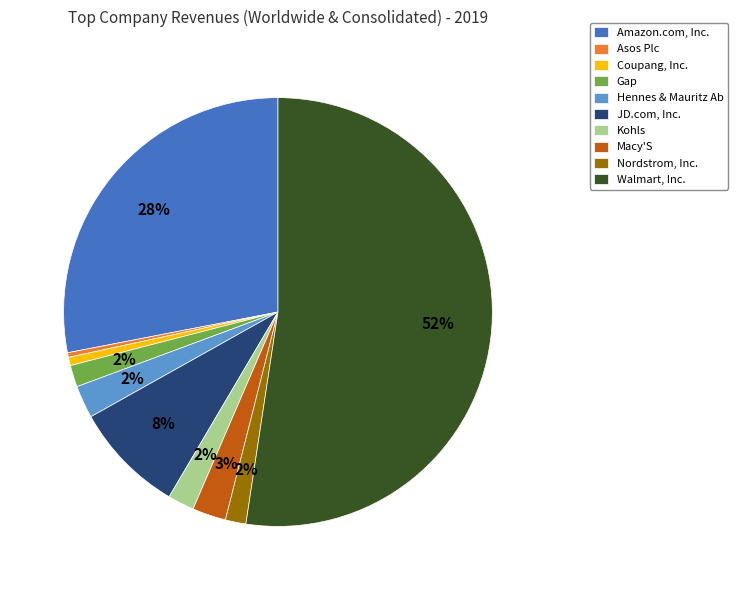

To the nearest percent, what is the difference between the Amazon.com, Inc. and Nordstrom, Inc. slice percentages?

26%